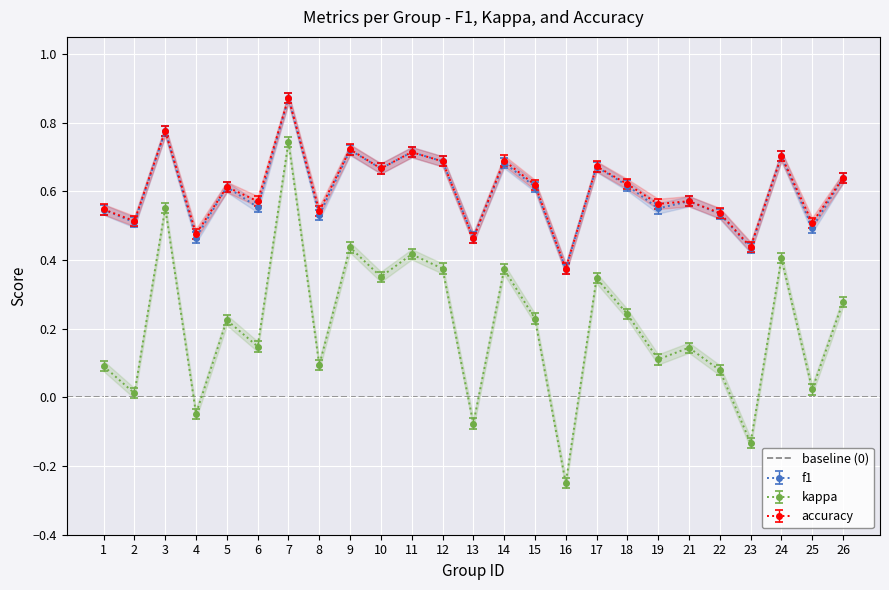

Is it true that kappa equals 0.1 at 21?

True